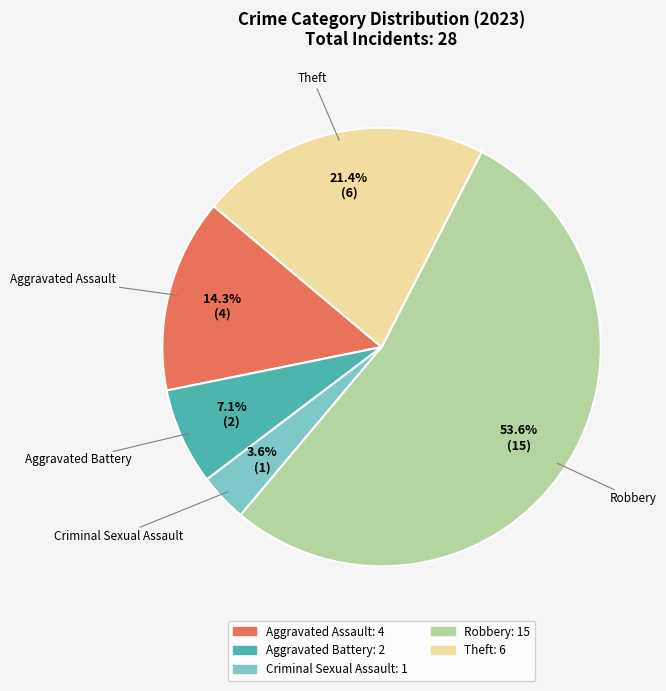

Rank the categories by value from lowest to highest.

Criminal Sexual Assault, Aggravated Battery, Aggravated Assault, Theft, Robbery